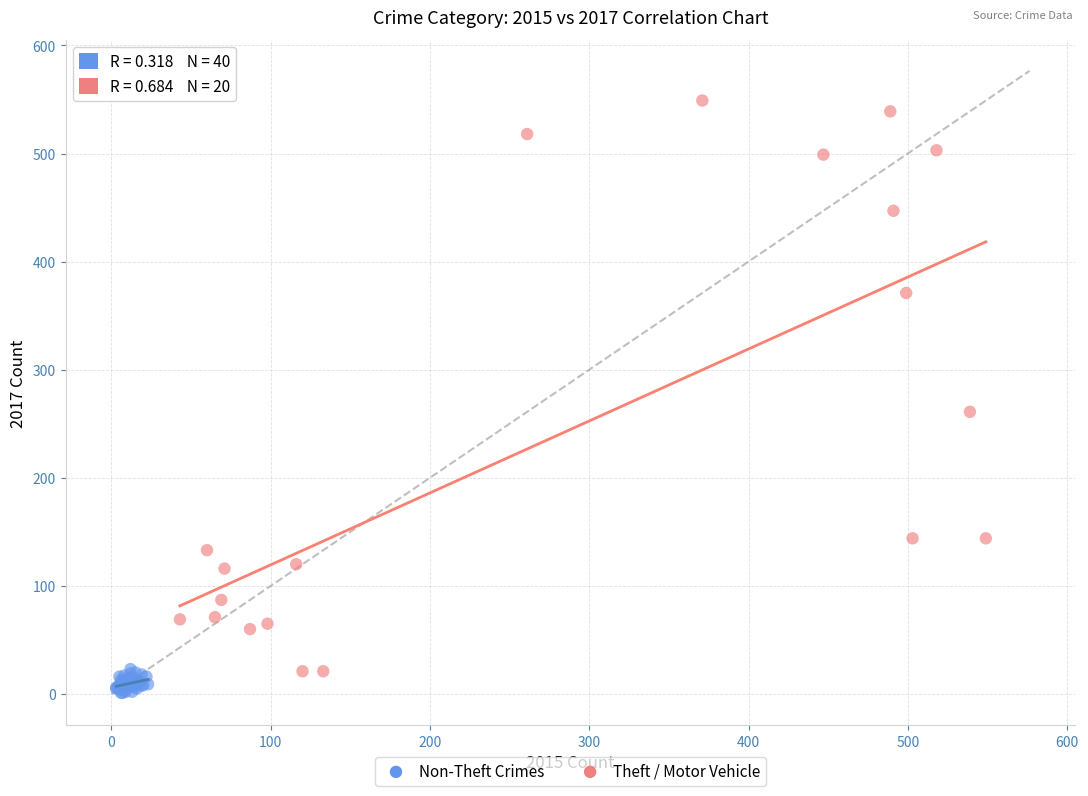

Which series contains the highest Y value?

Theft / Motor Vehicle